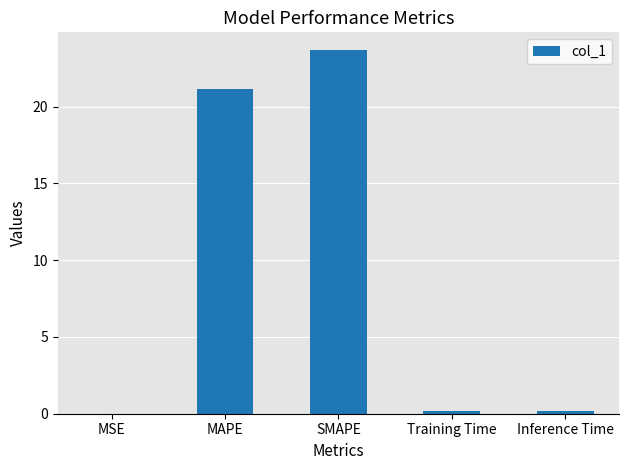

Where is the data nearest to the value 11?

MAPE